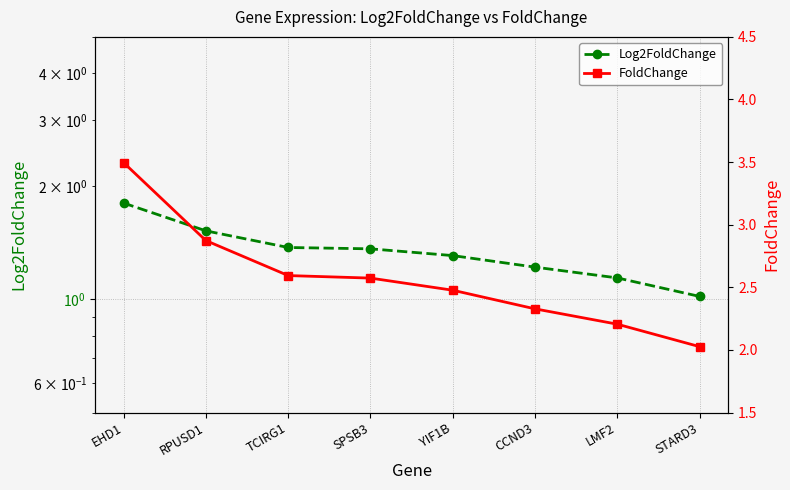

Reading left to right, what are all the values shown in this chart?

Log2FoldChange: 1.8	1.5	1.4	1.4	1.3	1.2	1.1	1.0
FoldChange: 3.5	2.9	2.6	2.6	2.5	2.3	2.2	2.0